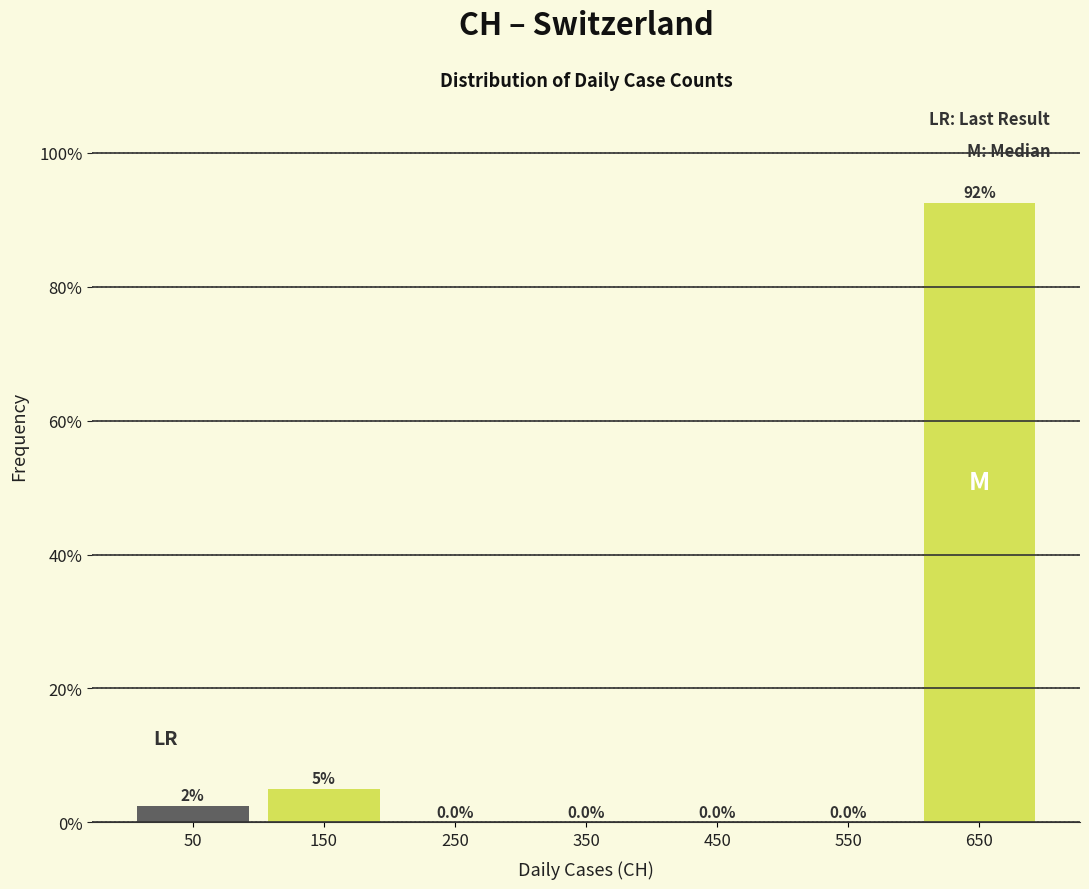

Which range on the x-axis has the tallest bar?

600 to 700